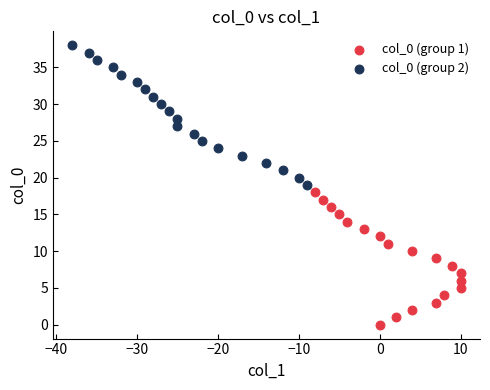

What are all the series names shown in the legend?

col_0 (group 1), col_0 (group 2)